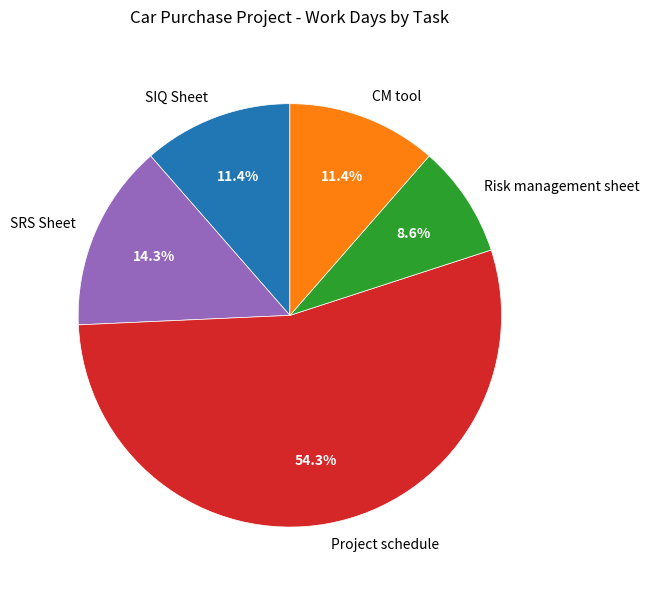

What is the ratio of the value at CM tool to the value at Risk management sheet?

1.3